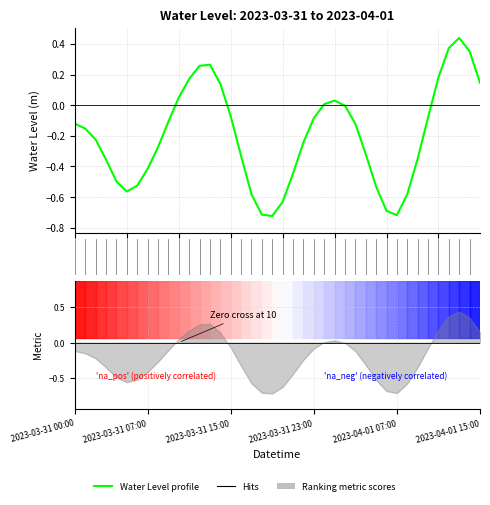

Does the chart have visible grid lines?

Yes